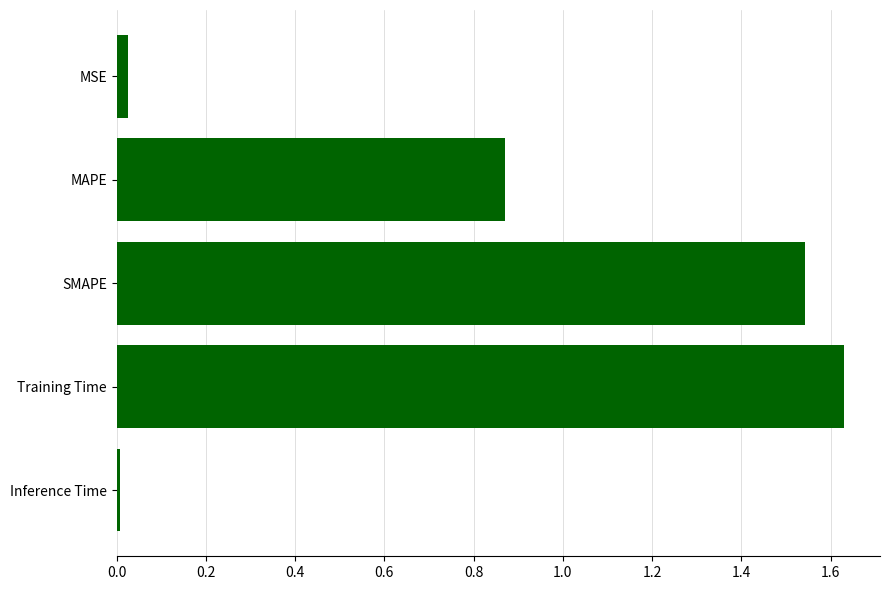

Between Training Time and MAPE, which is larger?

Training Time